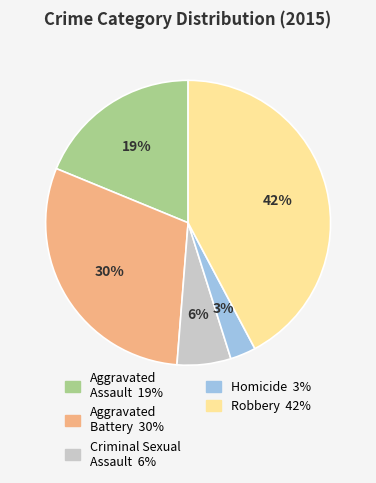

Which category has the smallest portion of the pie?

Homicide